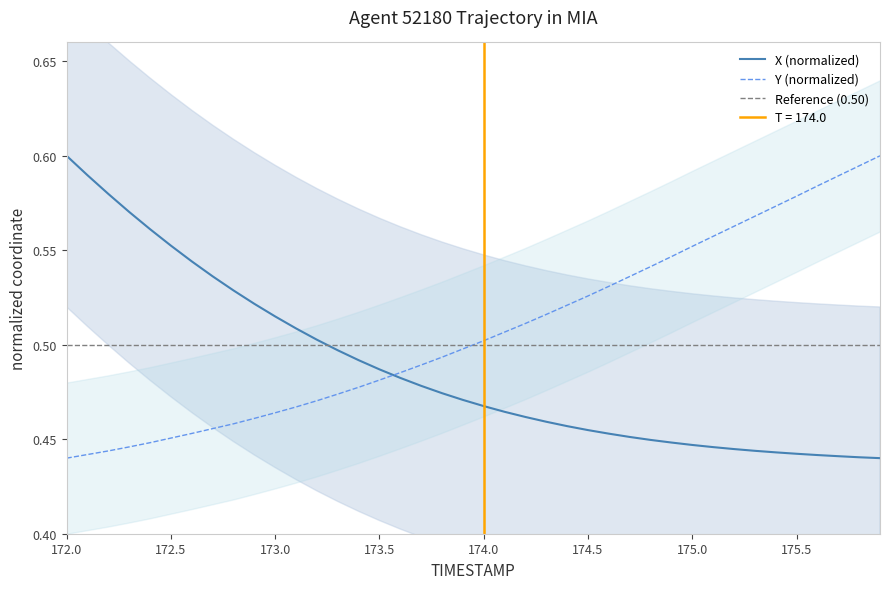

What is the sum of the Y values at 172.1 and 172.5?

0.9